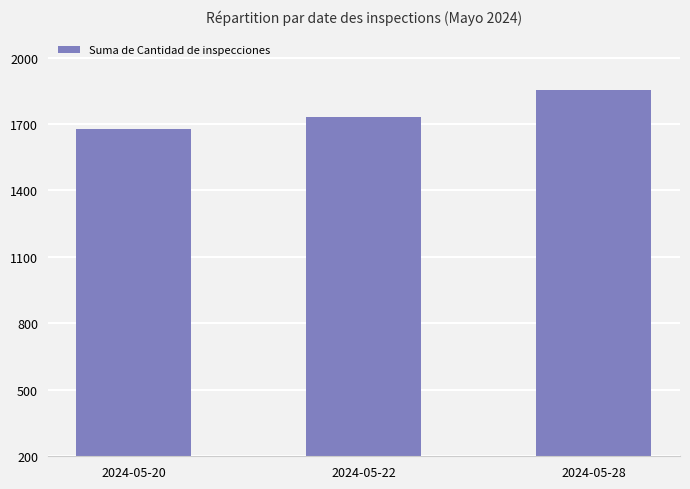

What is the difference between the maximum and minimum values?

179